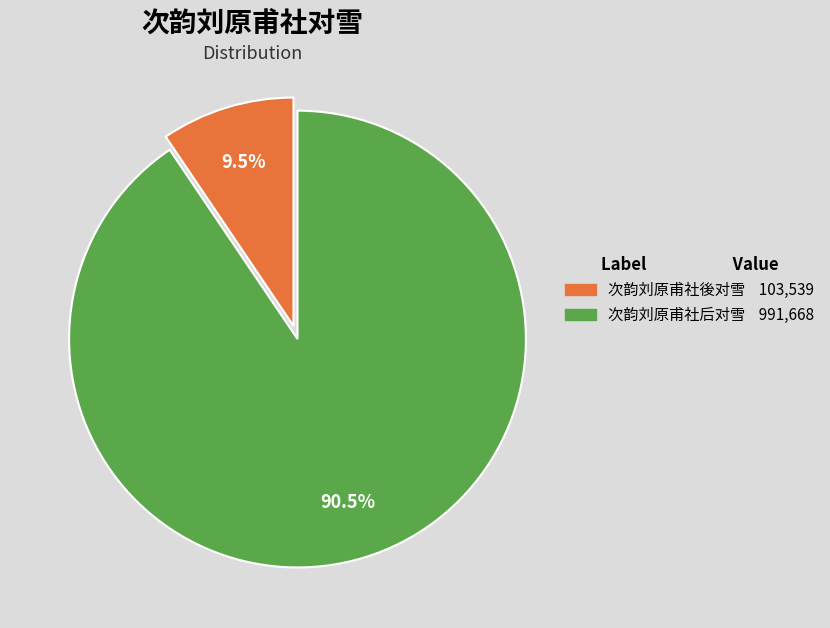

To the nearest percent, what is the difference between the largest and smallest slice percentages?

81%